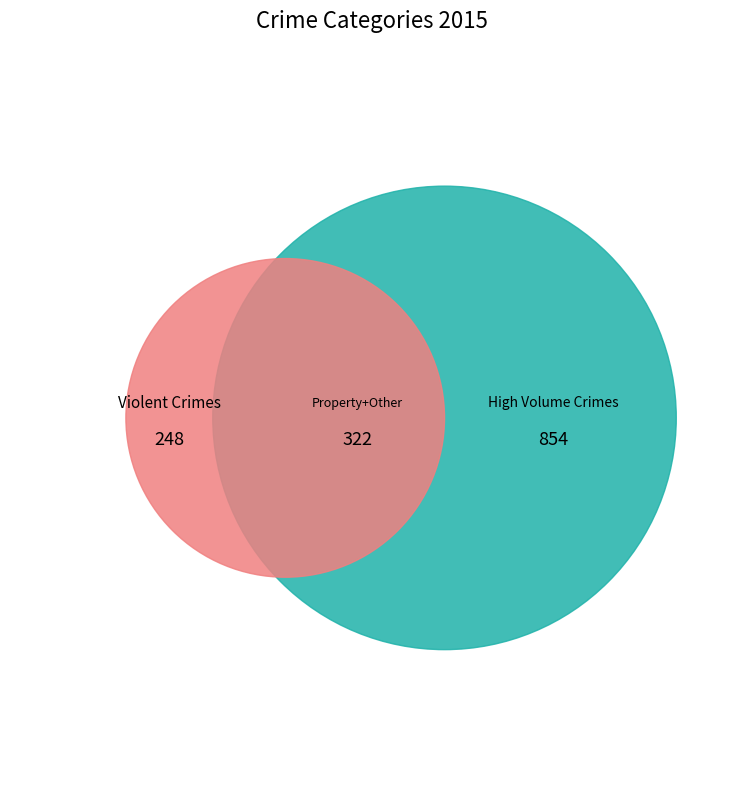

Is it true that Robbery is 1% of the pie?

False